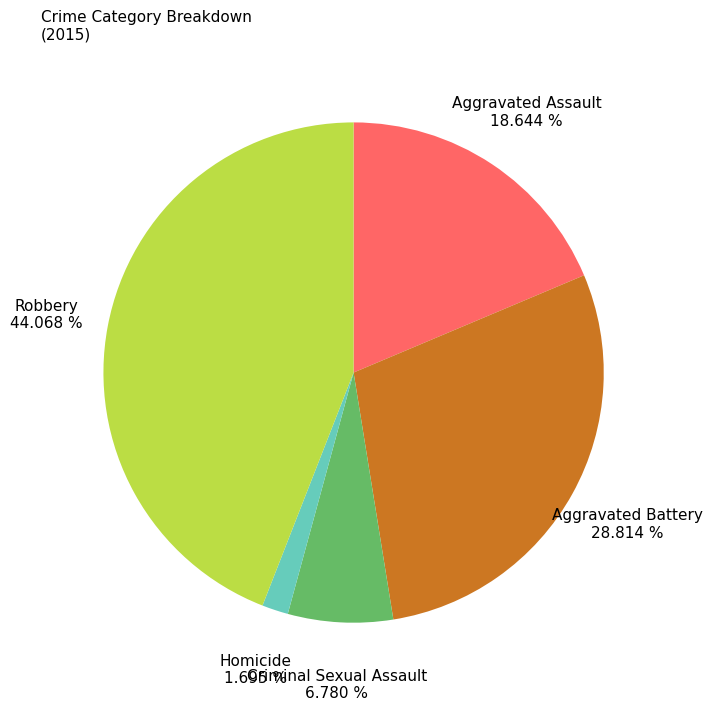

How many slices are in this pie chart?

5